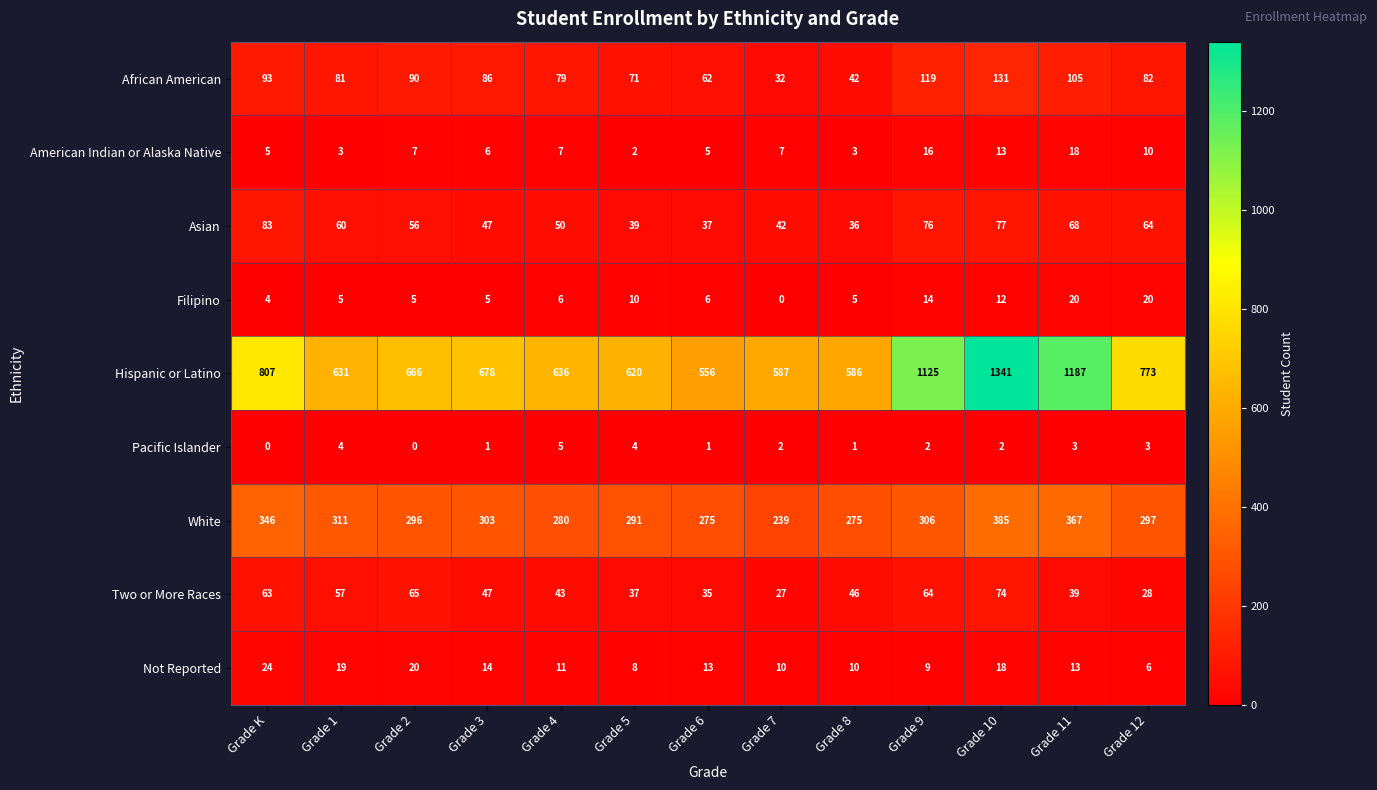

Count the number of data series in this chart.

9